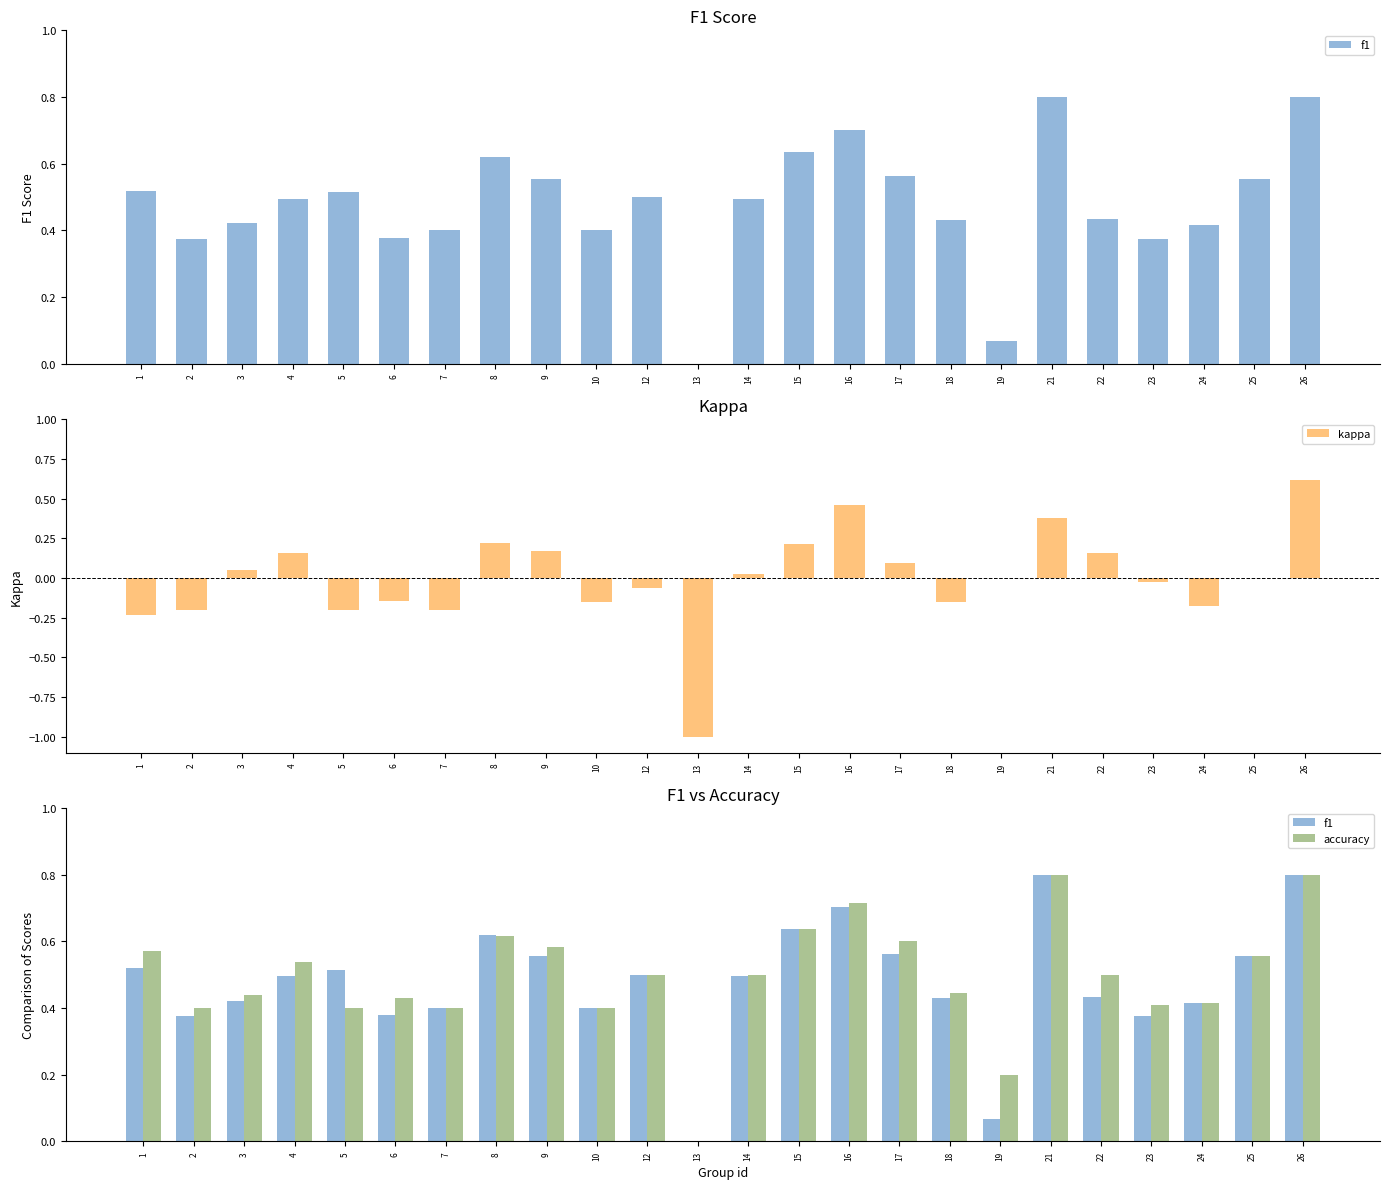

Which series has the largest total across all categories?

accuracy